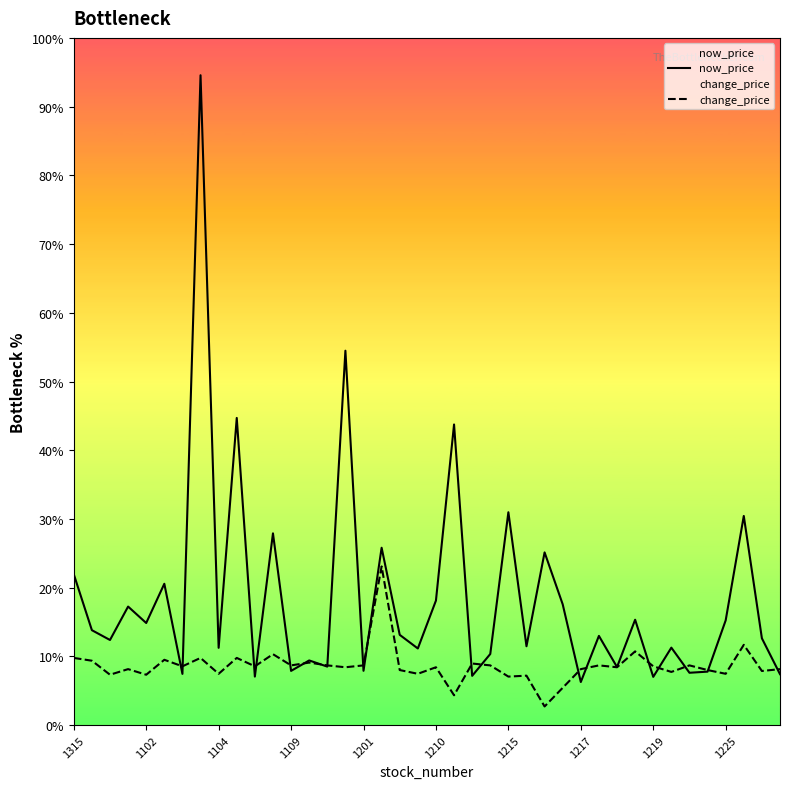

Does the chart display data point markers on the line(s)?

No